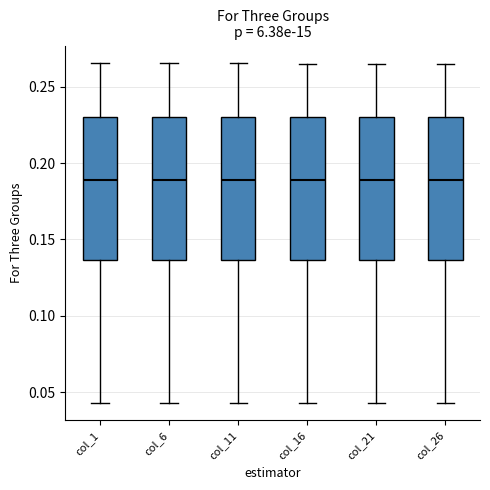

Where does the median line of the box for col_6 sit on the y-axis? The values are not printed on the chart, so give them approximately, as read against the axis.

0.190